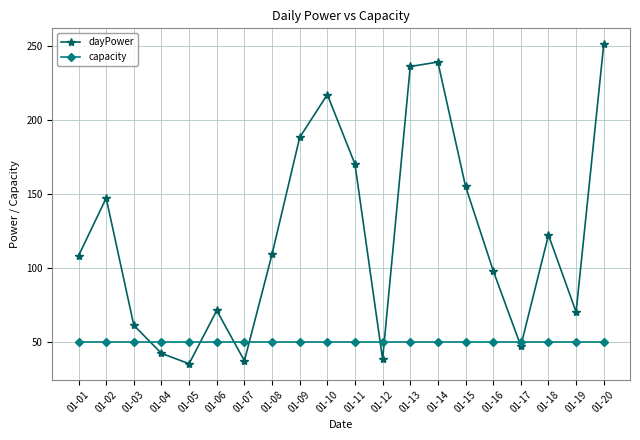

What is the value of the capacity point at the 20th from the left?

50